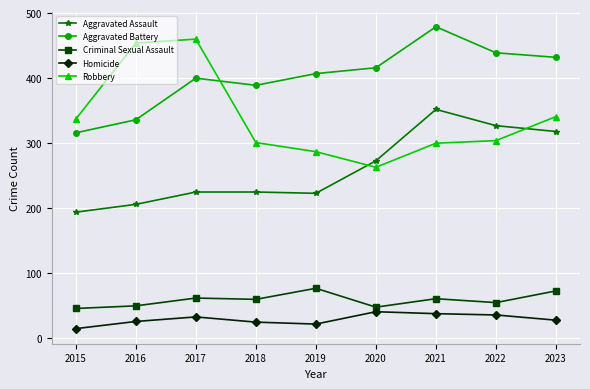

At which category is the sum across all series the highest?

2021